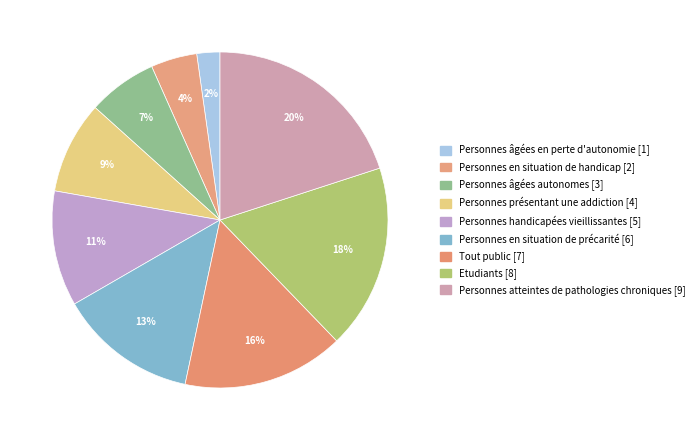

What is the ratio of the value at Personnes âgées autonomes to the value at Personnes en situation de handicap?

1.5